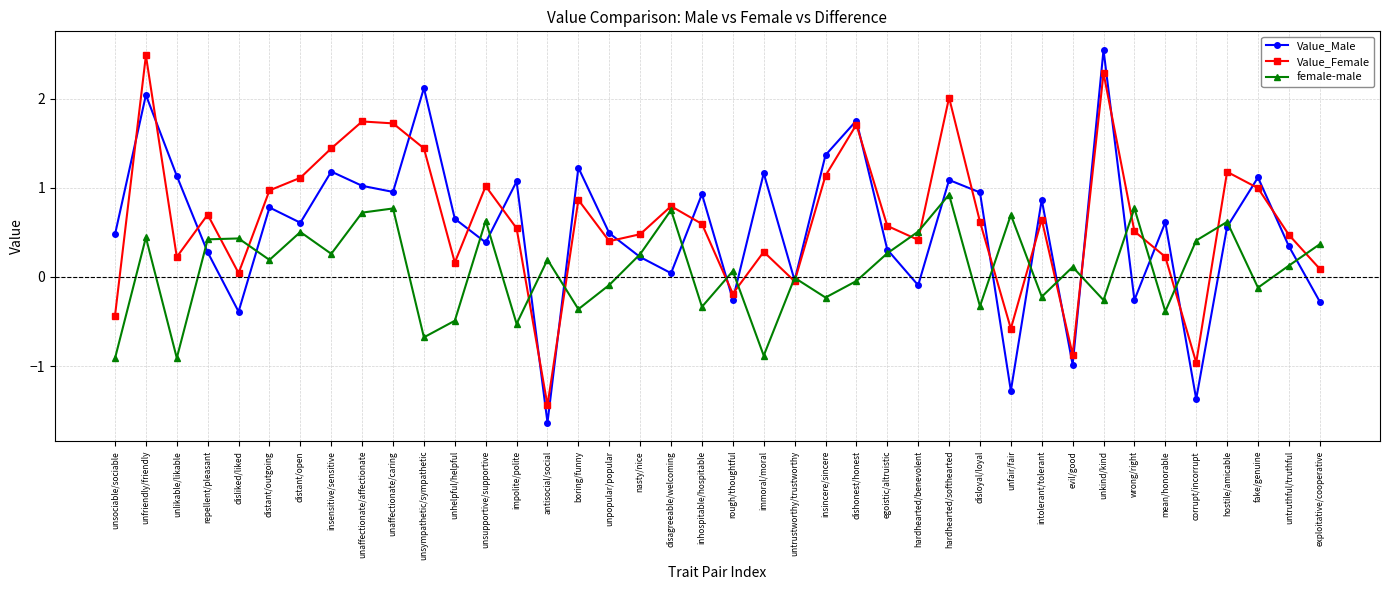

Rank the series by their maximum value, from highest to lowest.

Value_Male, Value_Female, female-male